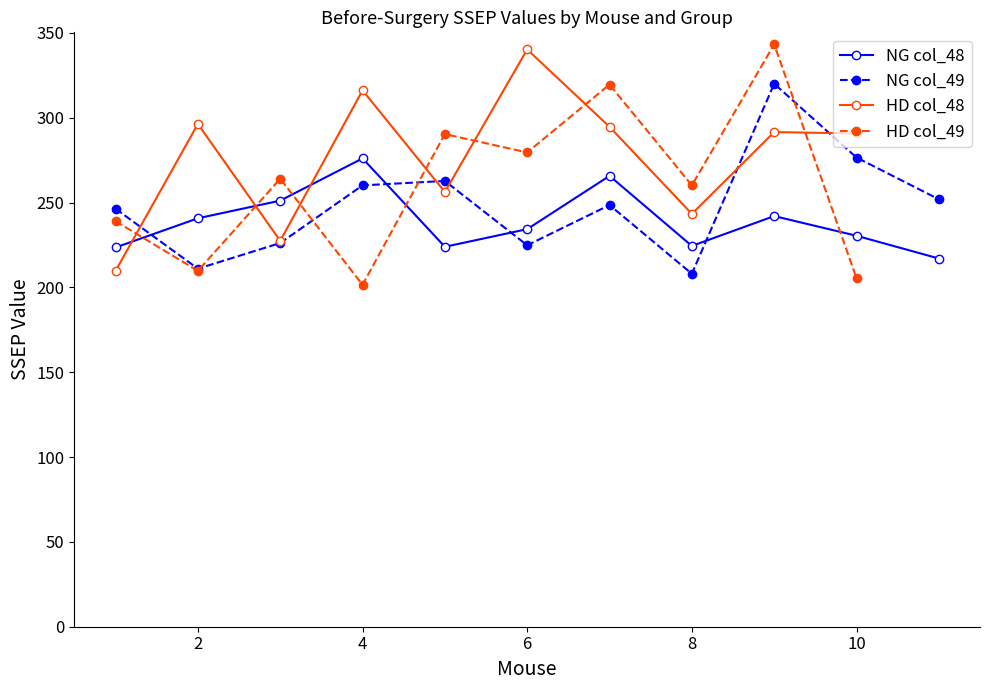

What is the difference between the maximum and minimum values in the HD series?

130.5